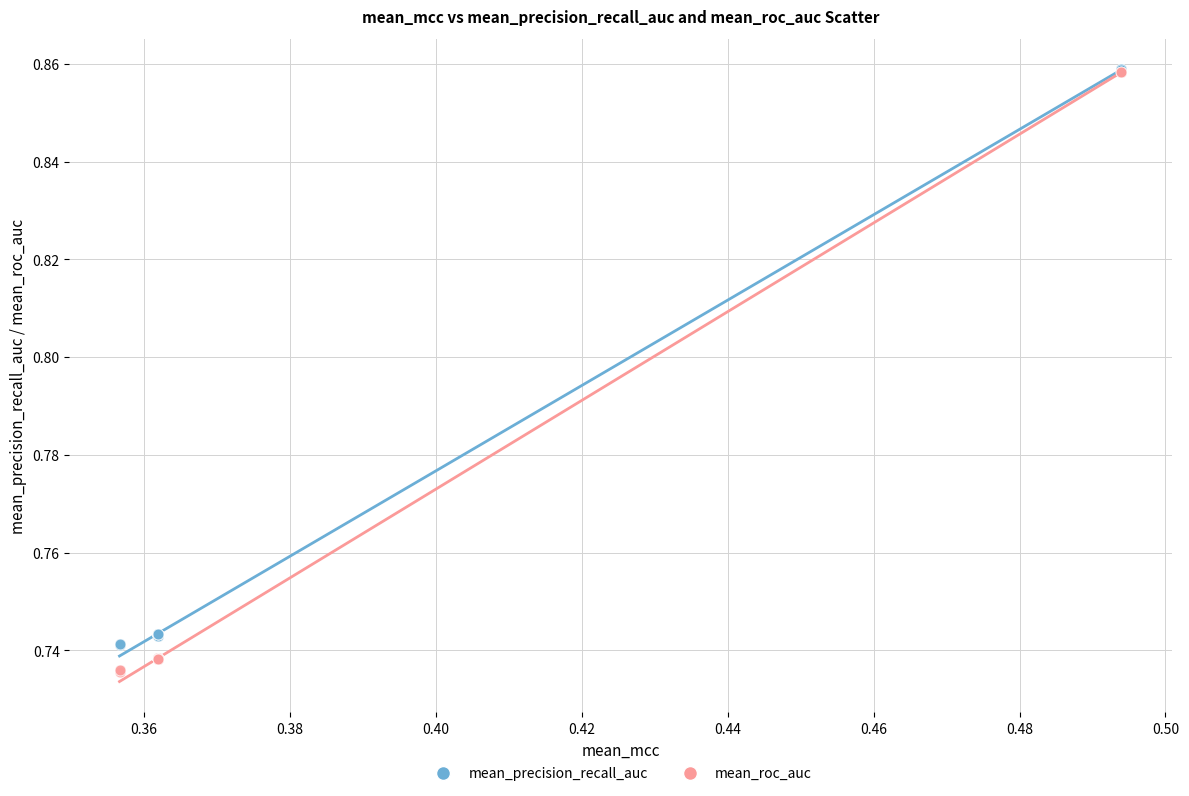

Which series has the widest spread of Y values?

mean_roc_auc